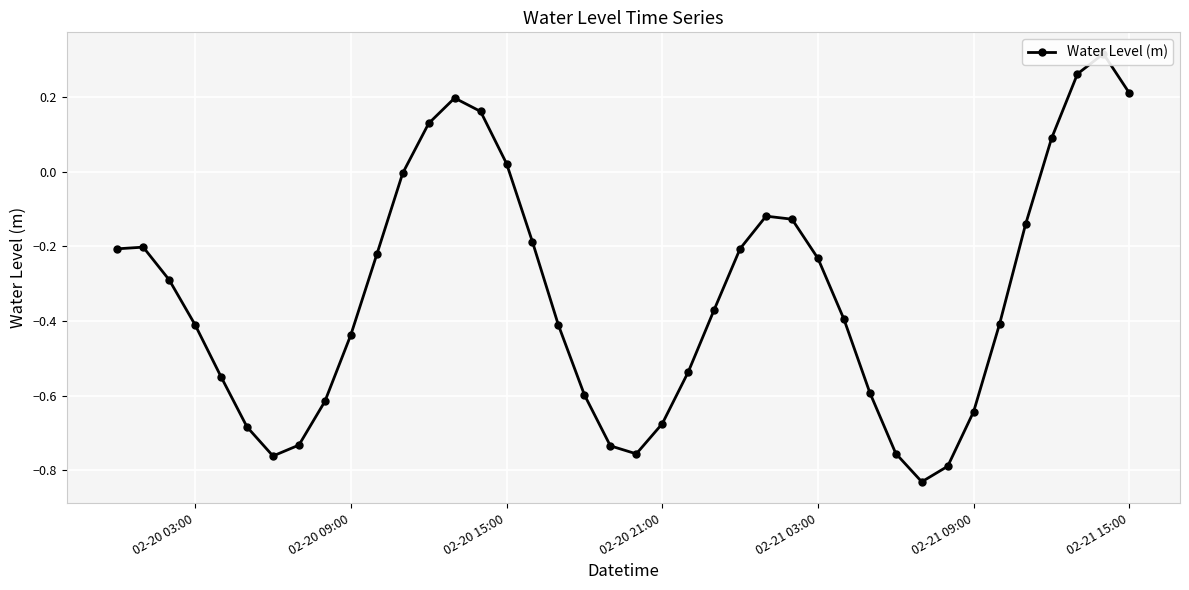

What is the minimum value shown in the chart?

-0.8